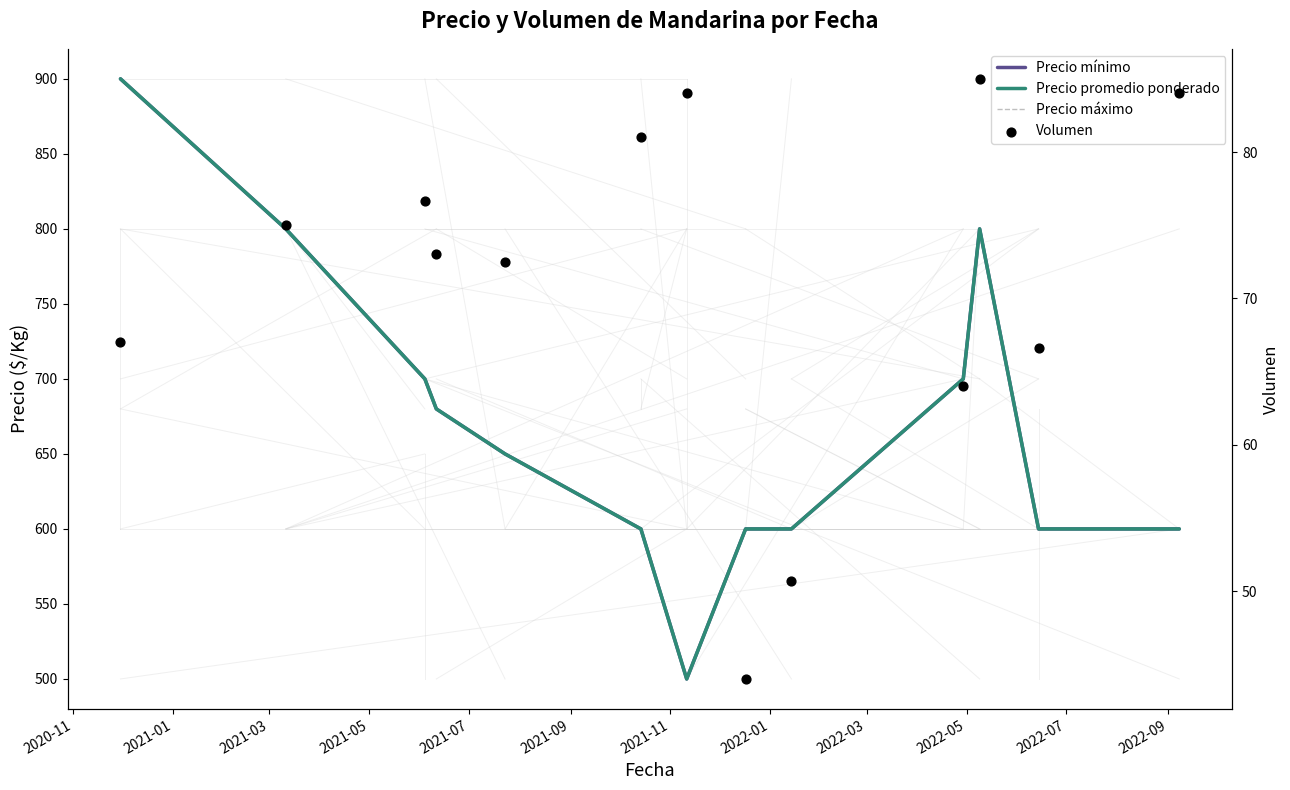

At how many categories does at least one series exceed 645?

7